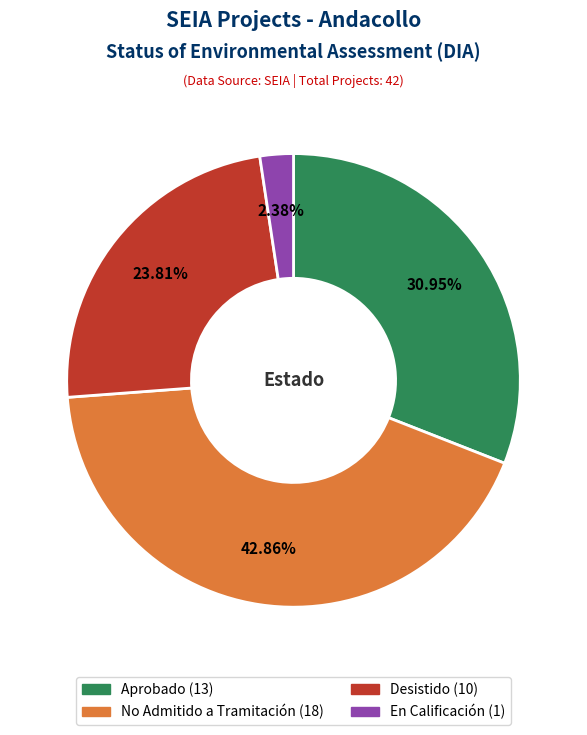

To the nearest percent, what portion does En Calificación represent?

2%